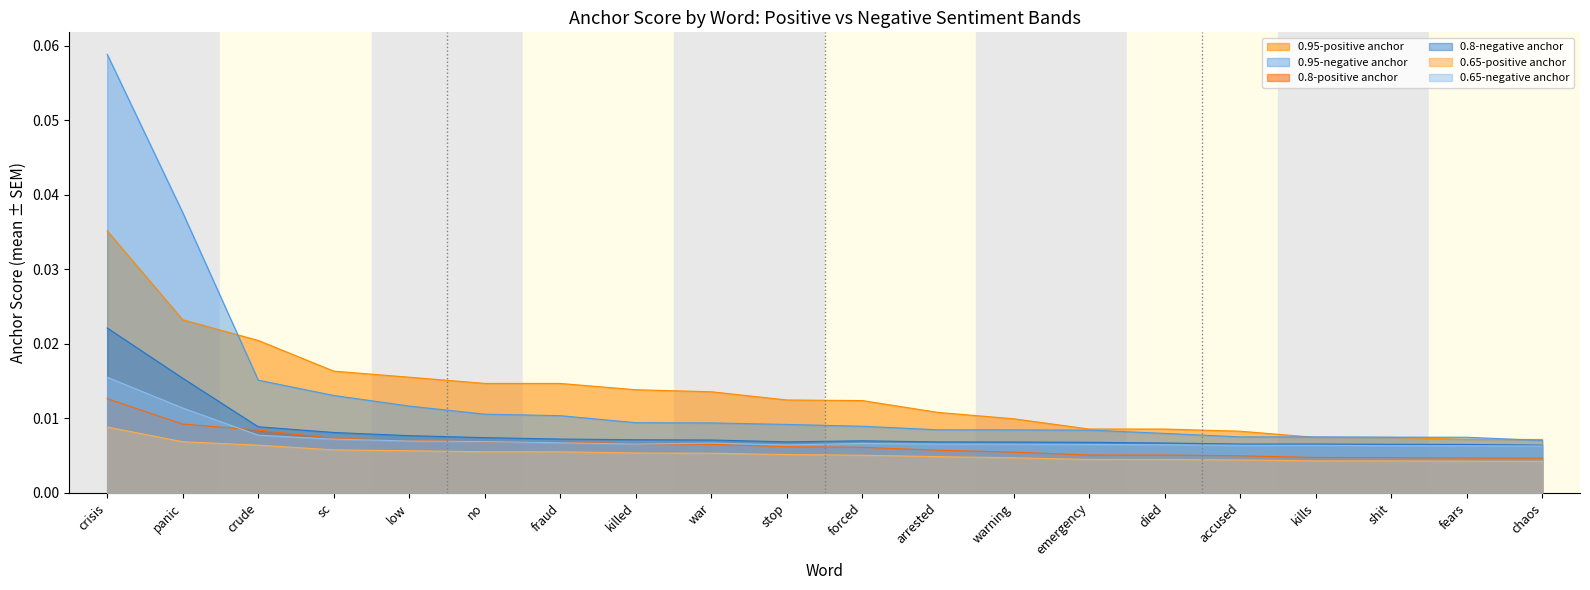

Is the value of 0.95-positive anchor at crude greater than the value of 0.65-positive anchor at low?

Yes